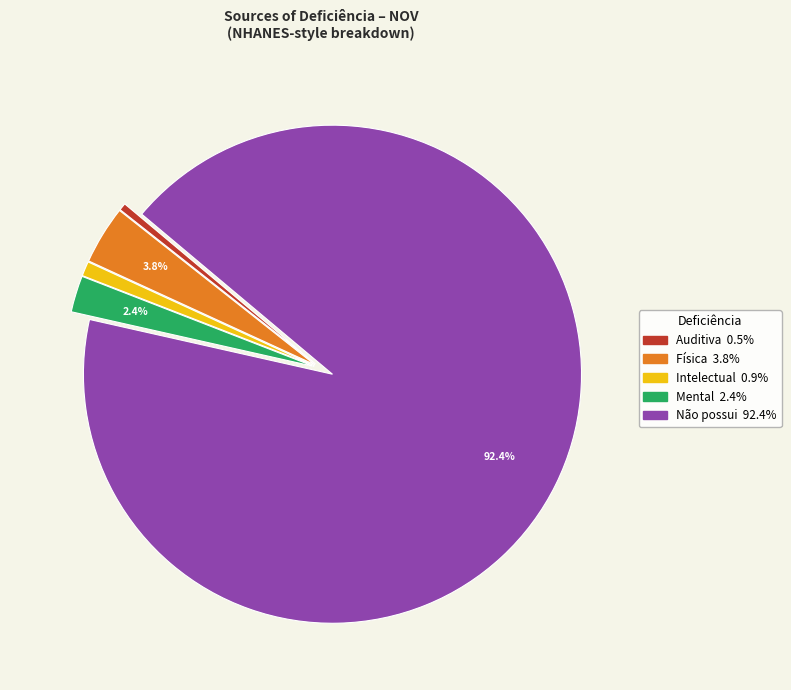

To the nearest percent, what is the difference between the largest and smallest slice percentages?

92%